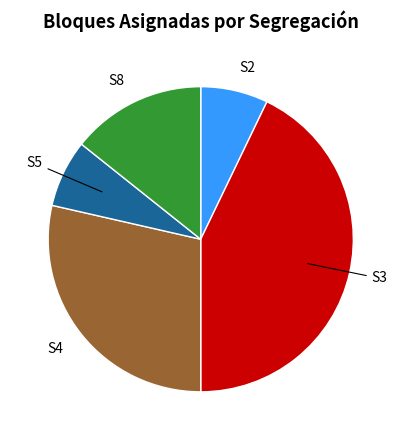

Is there any slice that represents more than half of the pie?

No